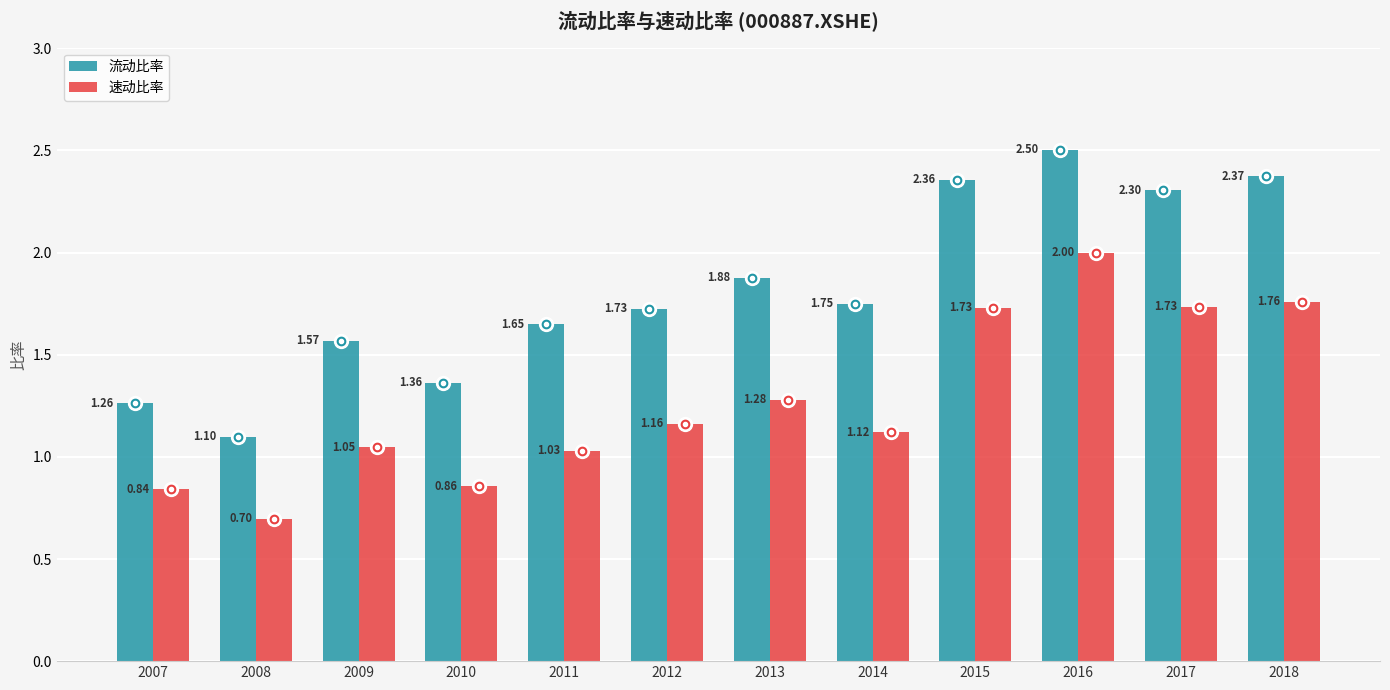

Which series changed the most between 2010 and 2018?

流动比率